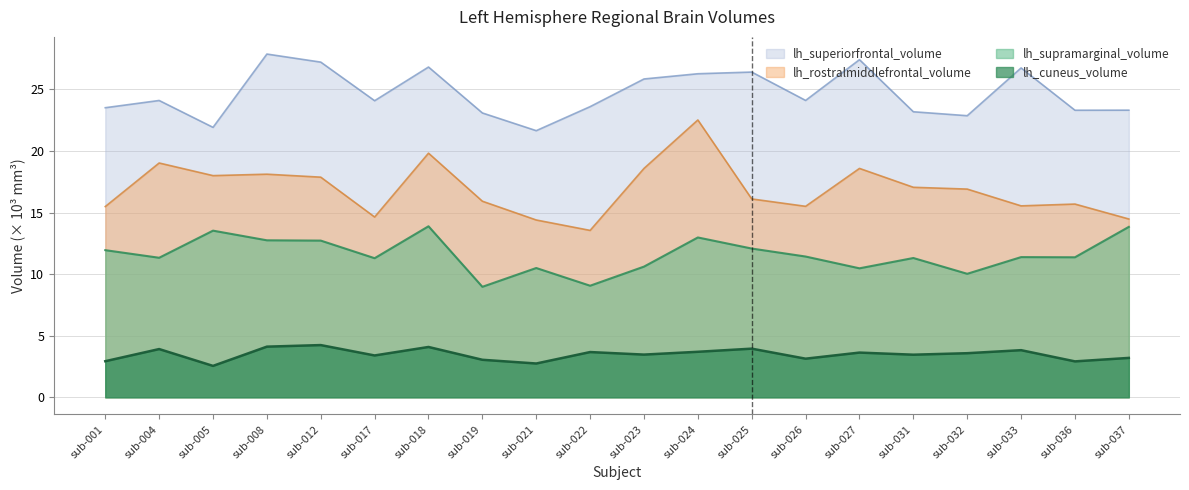

List the labels in order of lh_superiorfrontal_volume value, largest first.

sub-008, sub-027, sub-012, sub-018, sub-033, sub-025, sub-024, sub-023, sub-026, sub-004, sub-017, sub-022, sub-001, sub-037, sub-036, sub-031, sub-019, sub-032, sub-005, sub-021